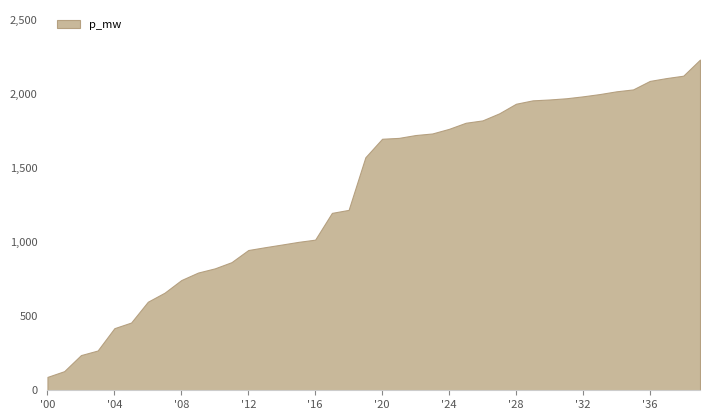

What is the difference between the maximum and minimum values?

2141.9